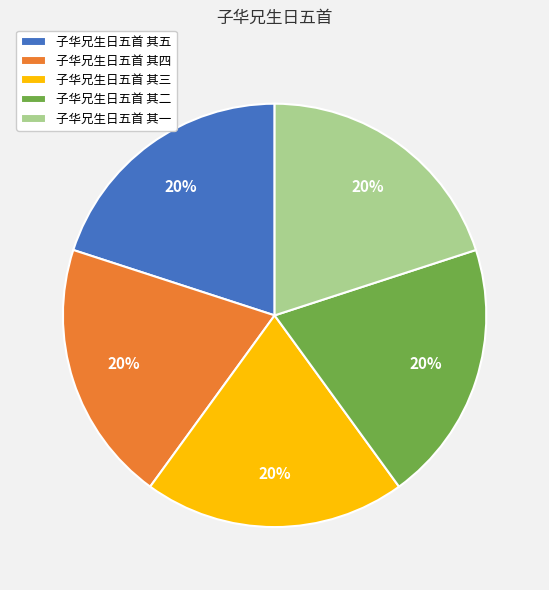

True or false: 子华兄生日五首 其一 accounts for 20% of the total.

True